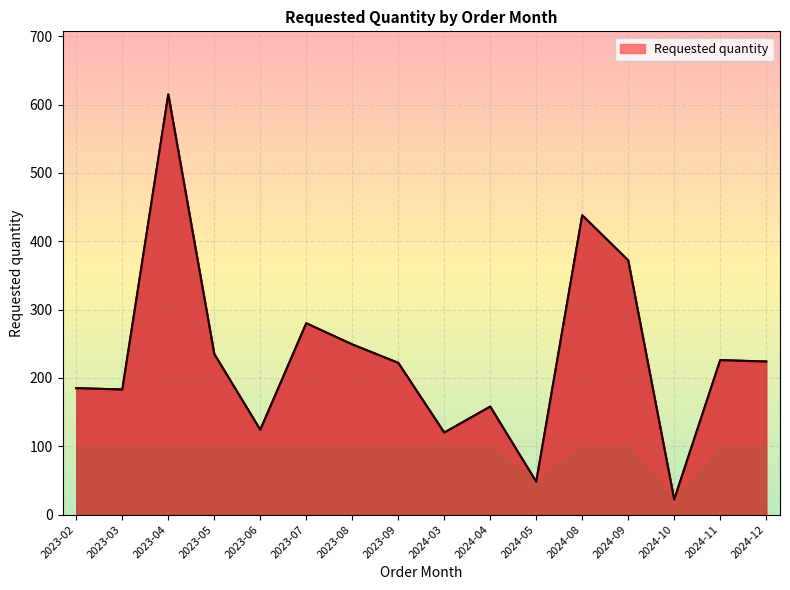

Where is the data nearest to the value 318?

2023-07